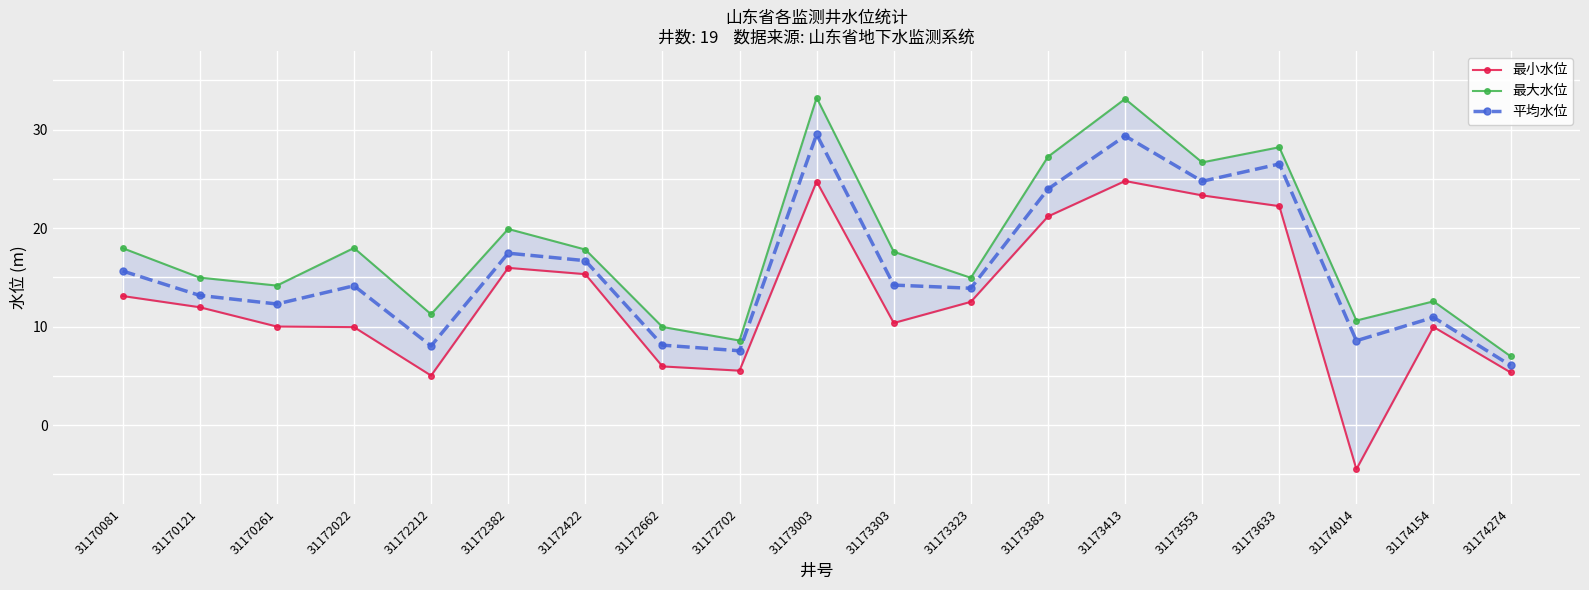

True or false: 最小水位 and 平均水位 intersect in this chart.

False